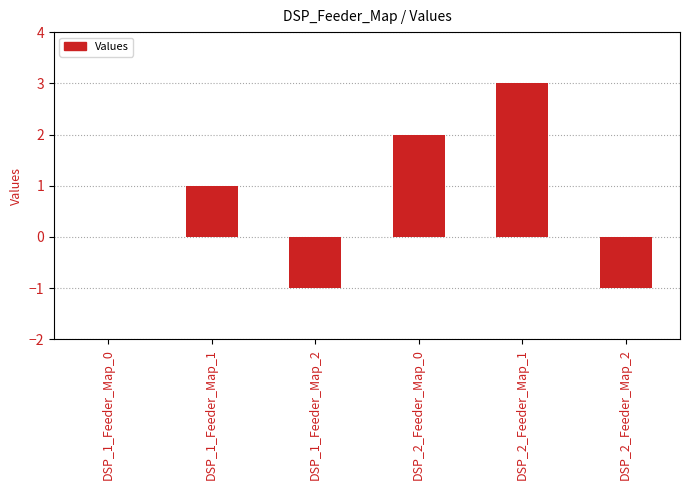

Reading right to left, transcribe all the data shown in this chart.

-1	3	2	-1	1	0